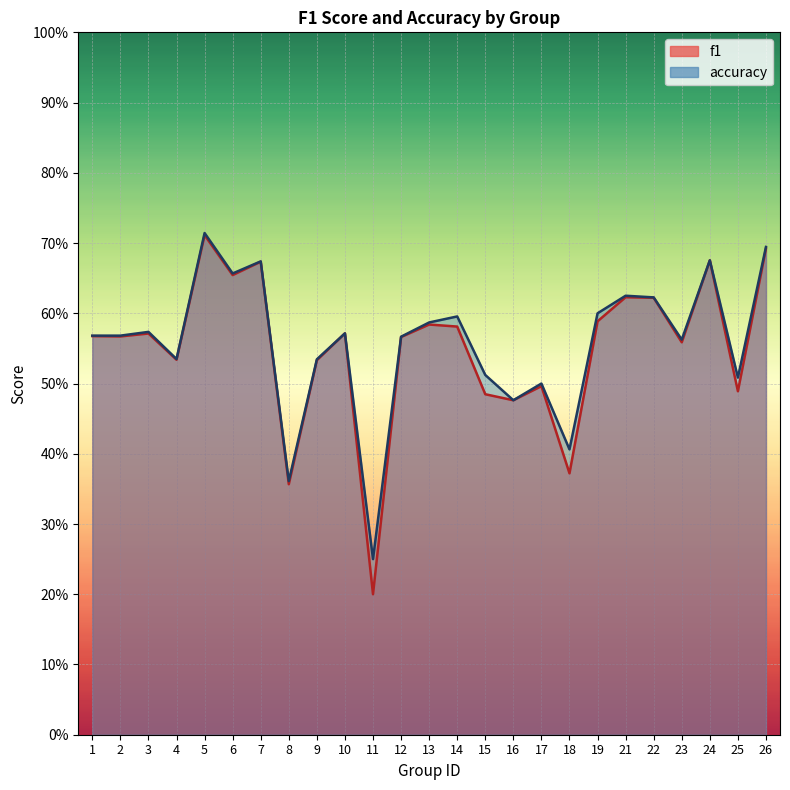

True or false: accuracy has a value of 0.5 at 9.

True